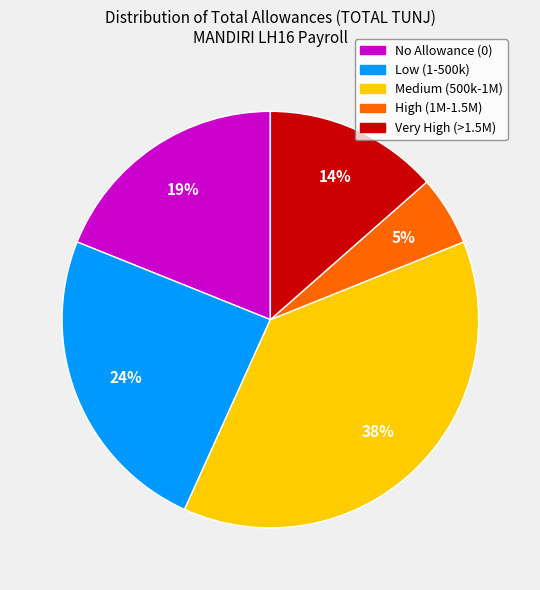

Count the number of slices in the pie.

5